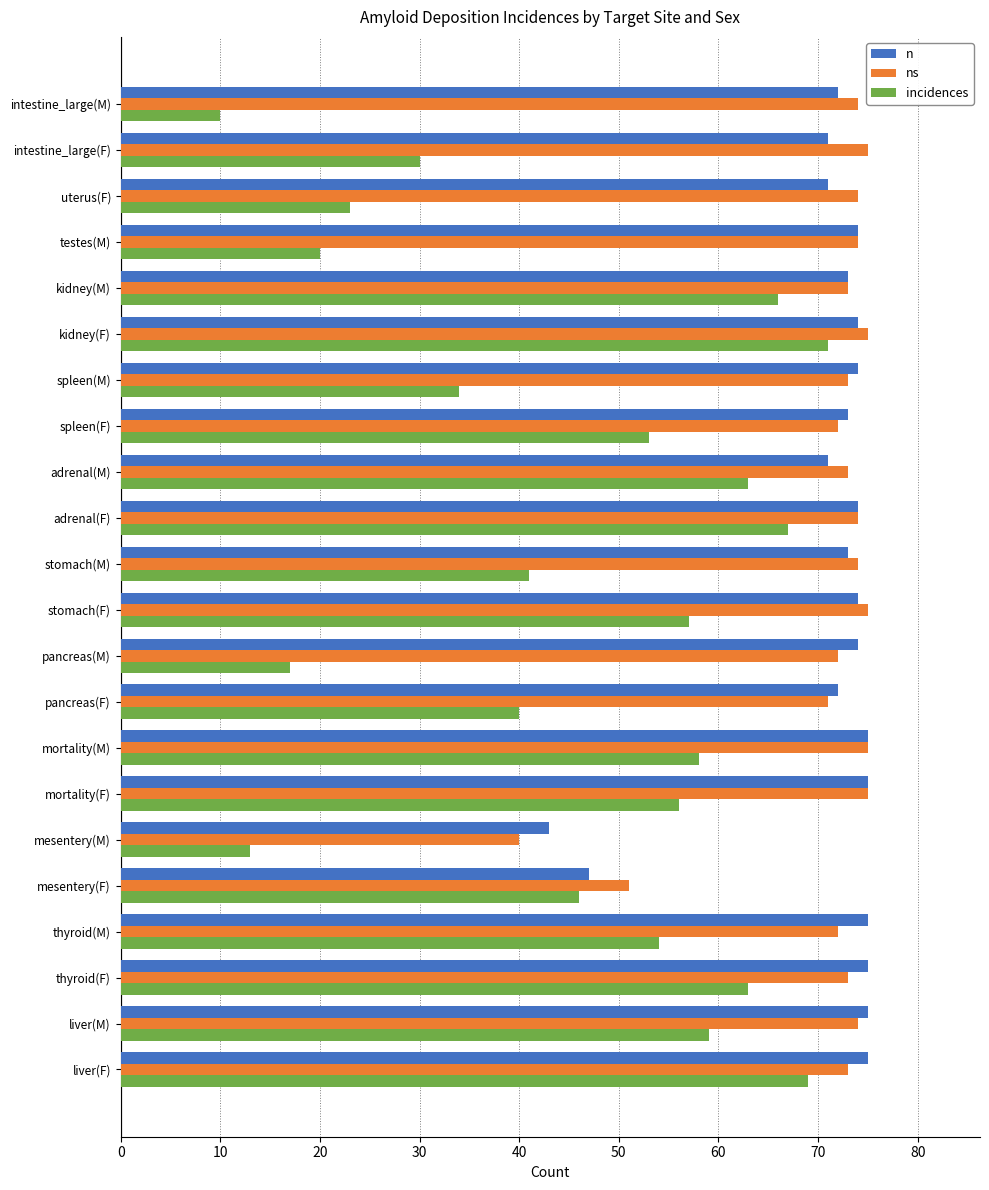

What is the average value of the ns series?

71